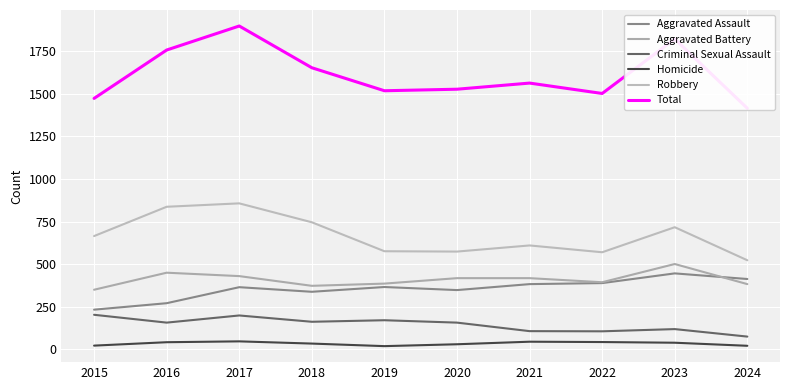

What is the greatest value displayed?

1898